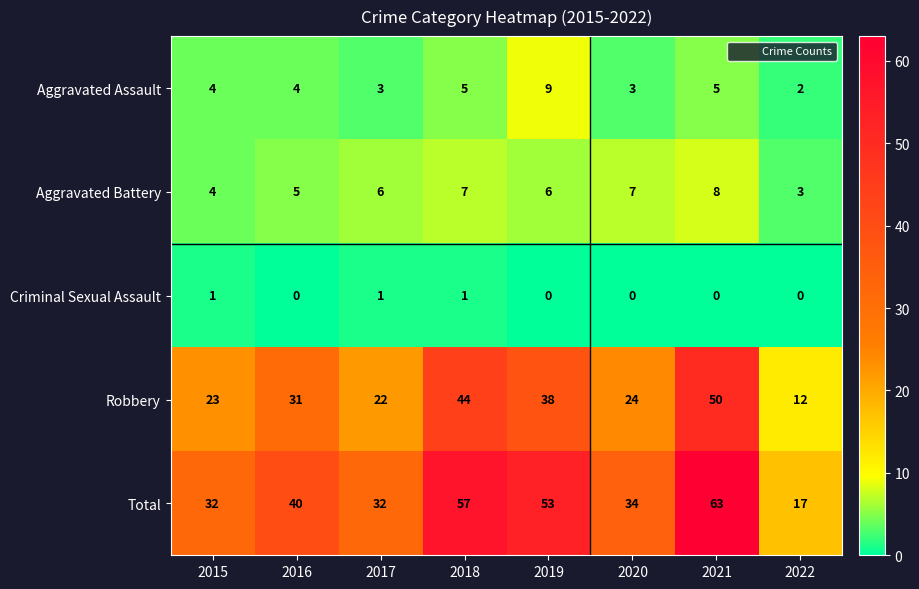

Where is Robbery nearest to the value 31?

2016